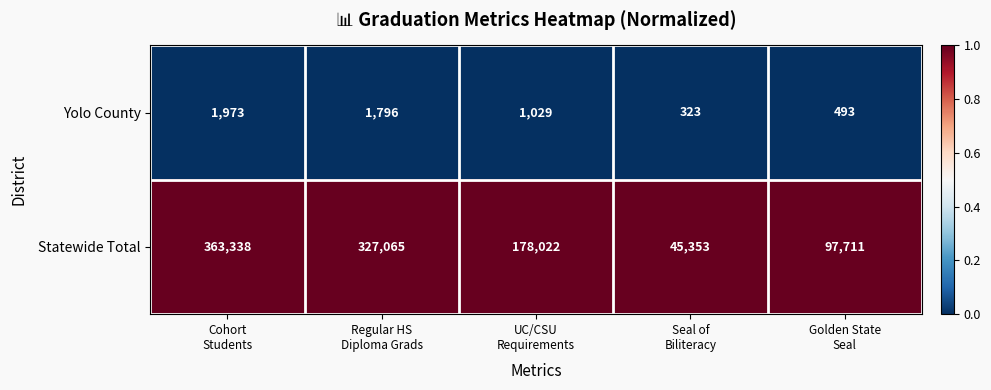

What is the difference between the highest and lowest values at UC/CSU
Requirements?

176993